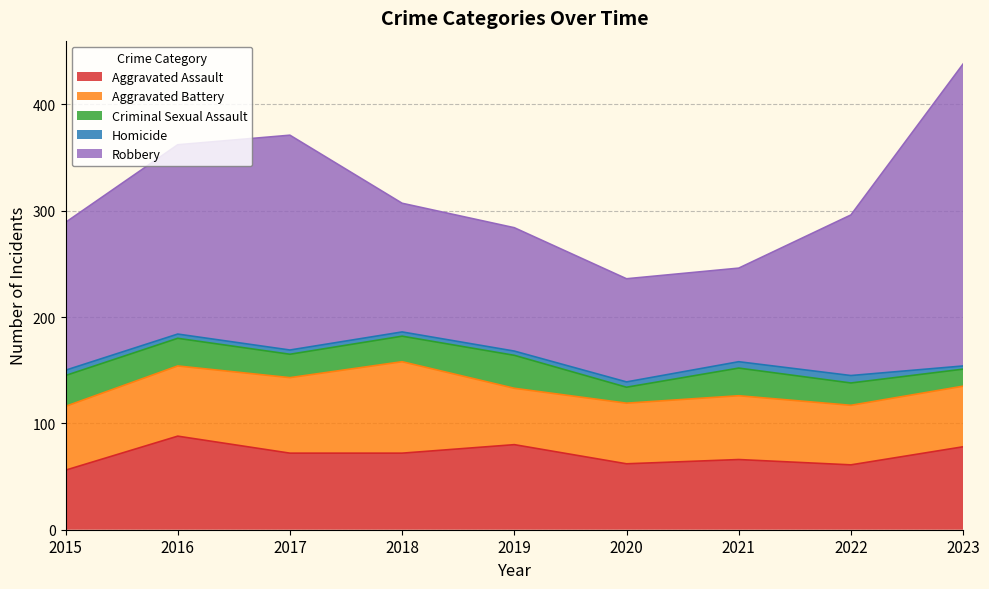

True or false: Criminal Sexual Assault has a value of 34 at 2017.

False